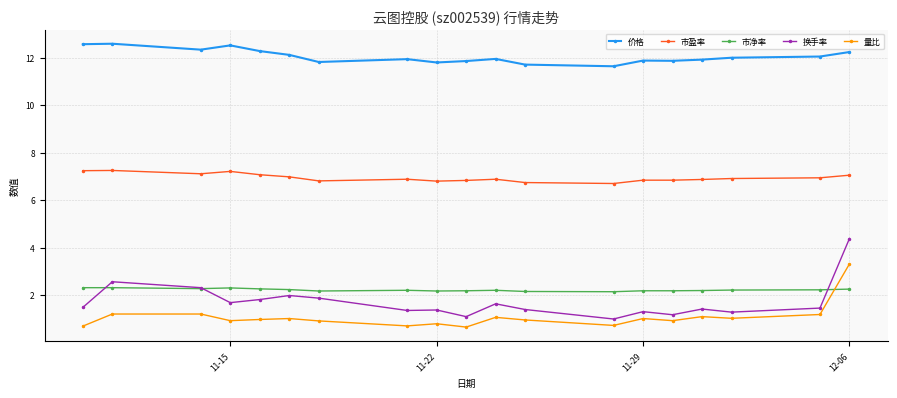

What is the value of the 量比 point at the 19th from the left?

3.3